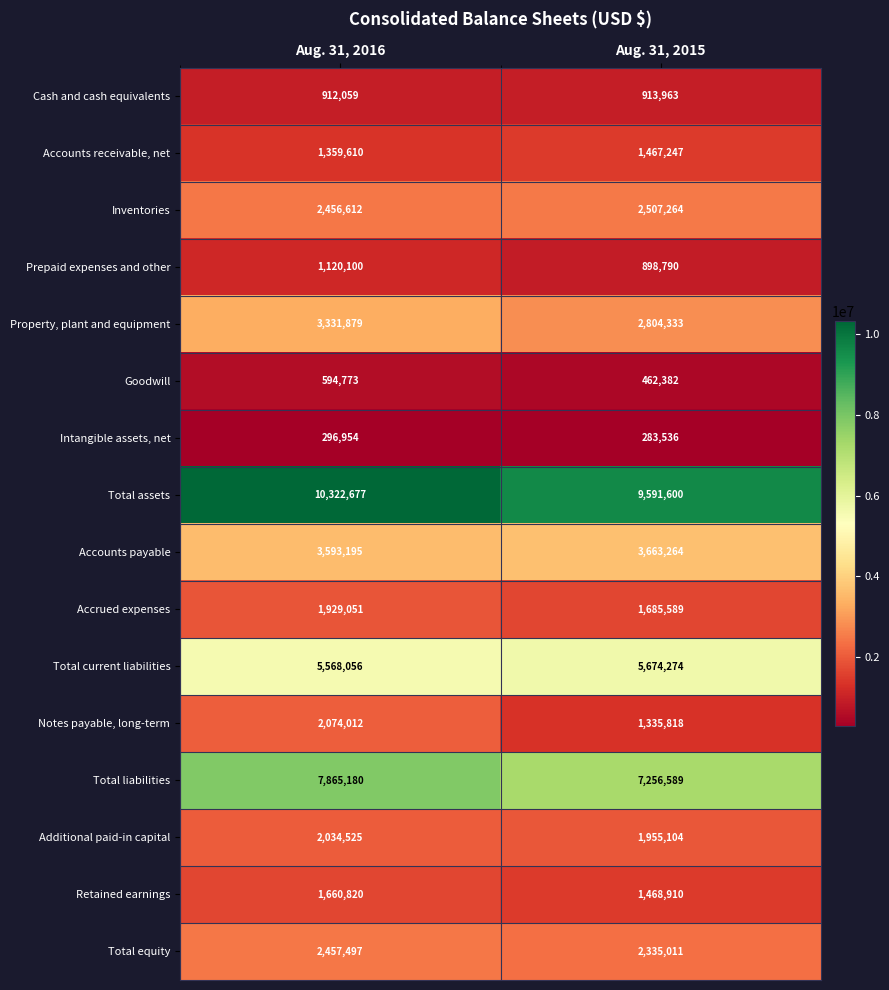

At which category is the sum across all series the highest?

Aug. 31, 2016